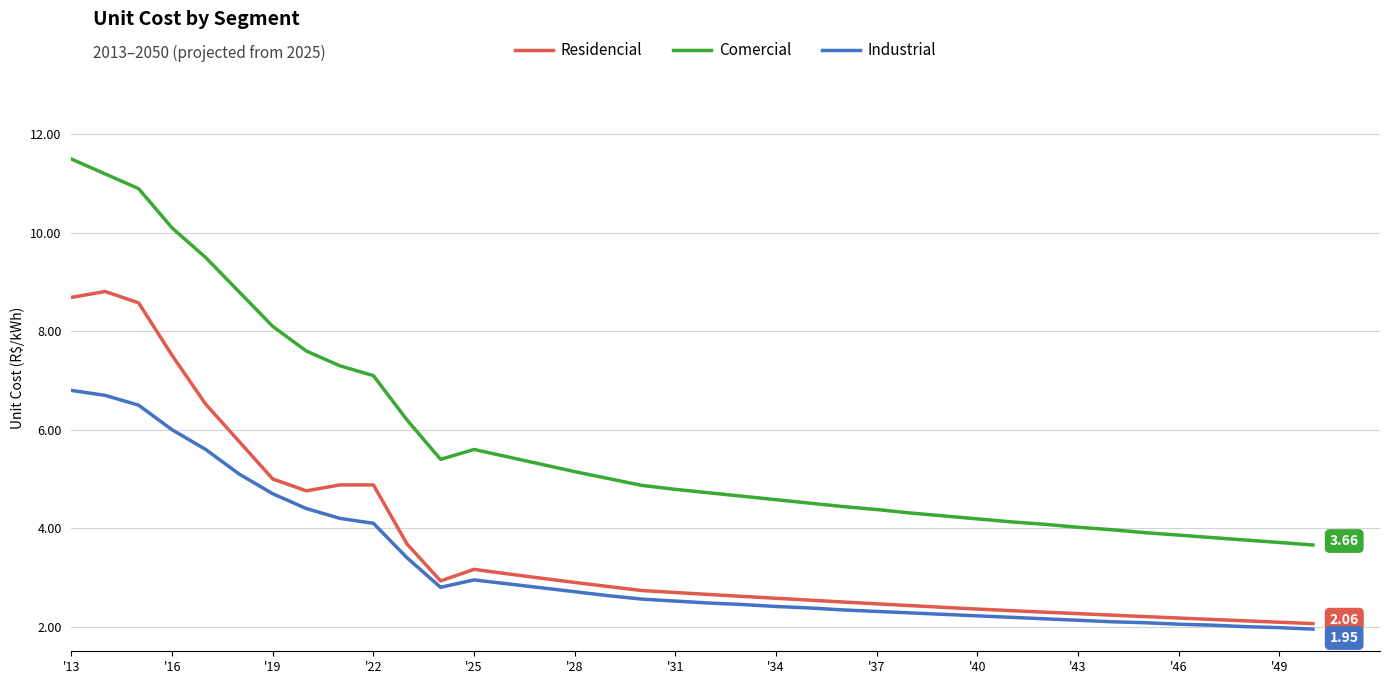

True or false: Residencial and Comercial cross at least once.

False